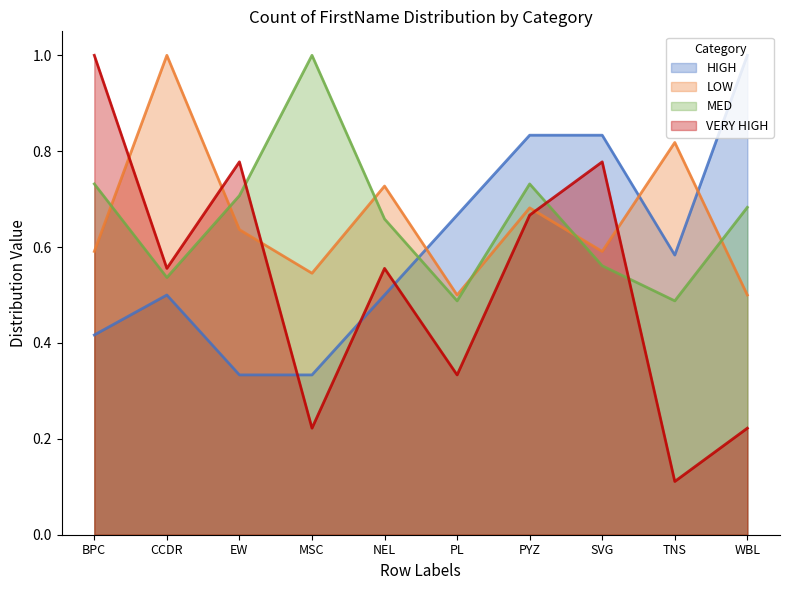

At which label does HIGH reach its minimum?

EW